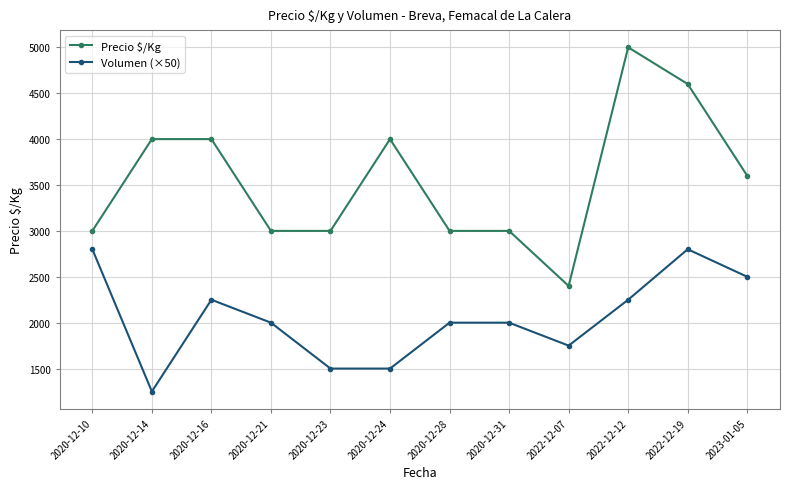

Does the chart display data point markers on the line(s)?

Yes